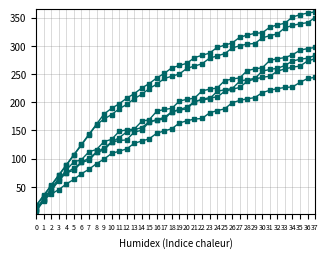

True or false: col_8 has a value of 233 at 14.

False